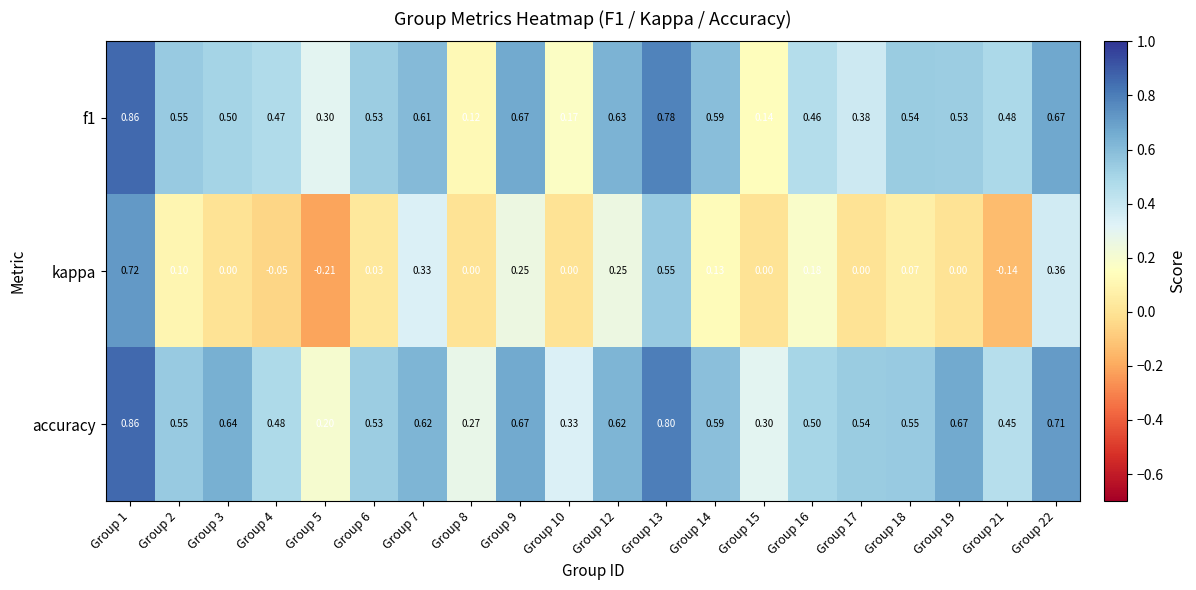

Which series changed the most between Group 4 and Group 7?

kappa